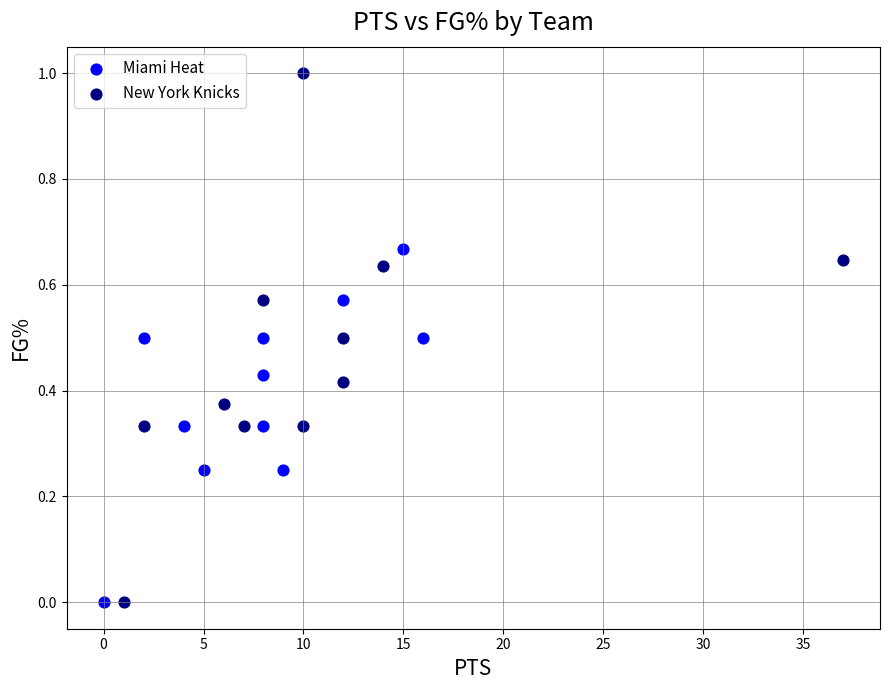

What are all the series names shown in the legend?

Miami Heat, New York Knicks